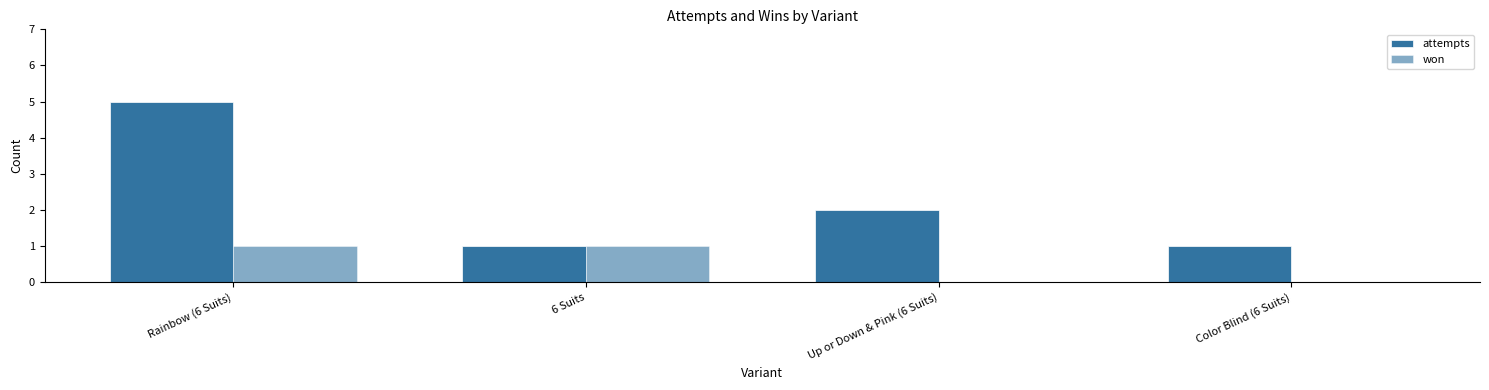

Does the chart contain stacked bars?

No